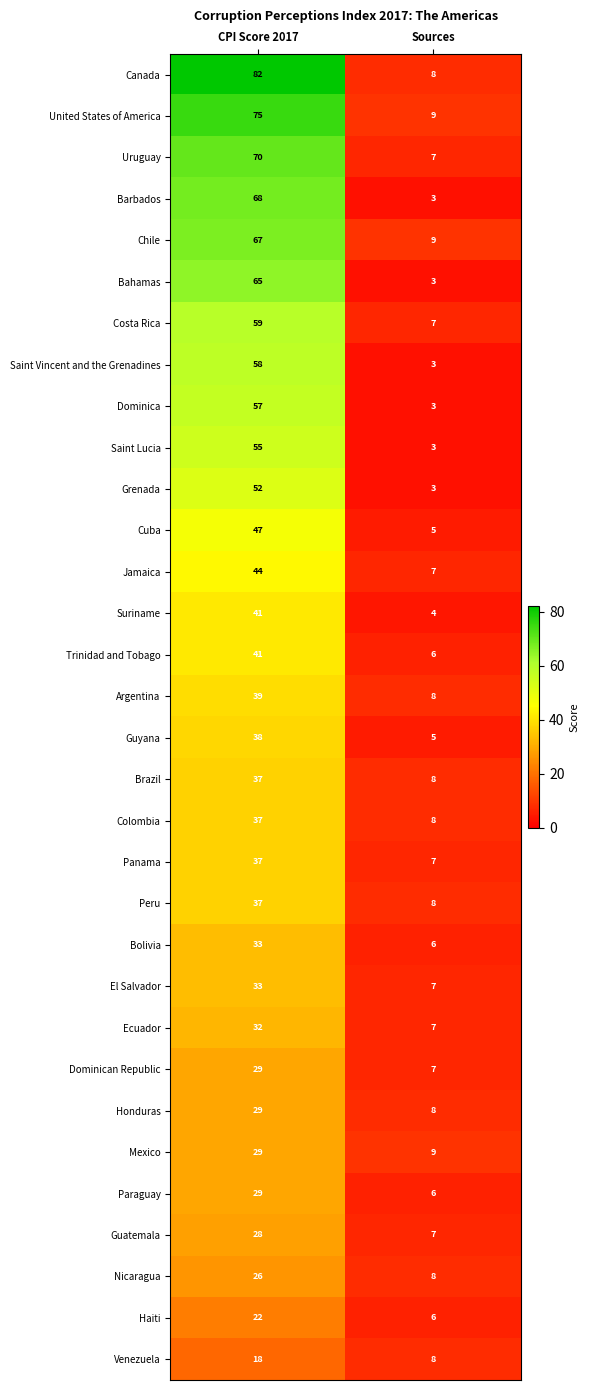

Is it true that Dominica equals 2 at Sources?

False